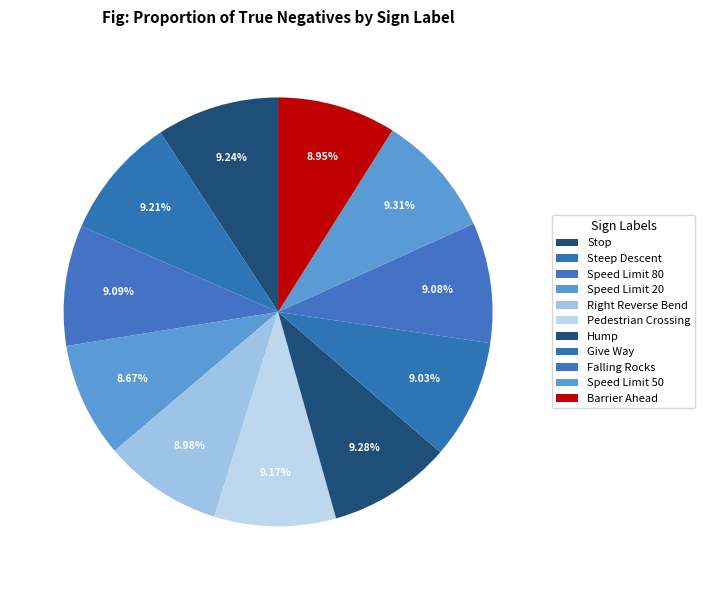

Which slice is the smallest?

Speed Limit 20